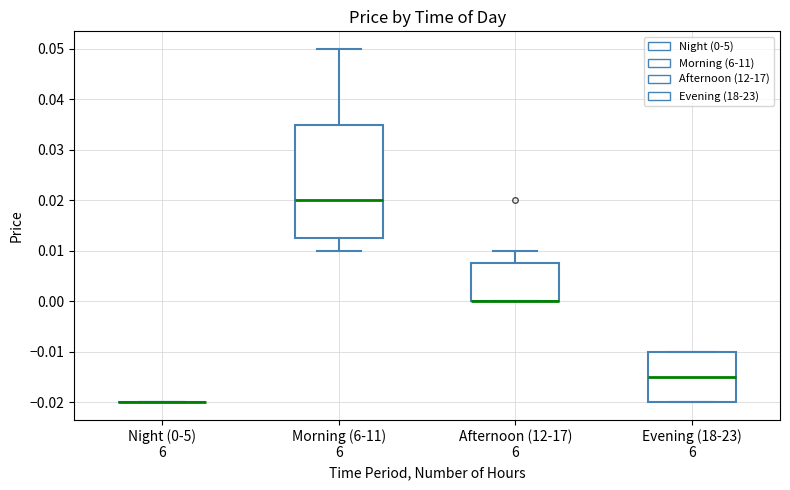

Reading left to right, read every box against the y-axis: the position of its median line, the range the box covers, and the ends of its whiskers. The values are not printed on the chart, so give them approximately, as read against the axis.

Night (0-5) 6: box collapsed to a line at -0.020, whiskers -0.020 to -0.020
Morning (6-11) 6: median 0.020, box 0.013 to 0.035, whiskers 0.010 to 0.050
Afternoon (12-17) 6: median 0.000 (drawn on the box's lower edge), box 0.000 to 0.008, whiskers 0.000 to 0.010
Evening (18-23) 6: median -0.015, box -0.020 to -0.010, whiskers -0.020 to -0.010